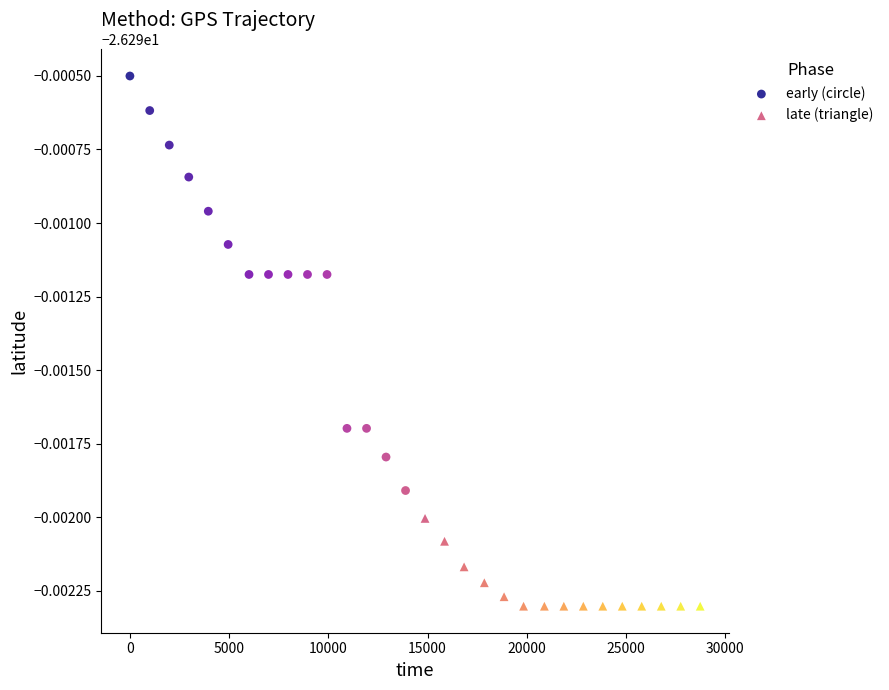

Which series reaches the minimum Y coordinate?

late (triangle)